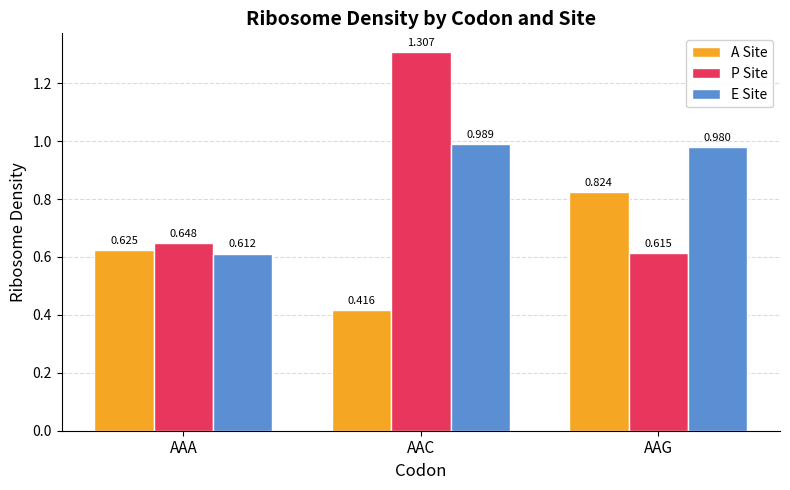

At which label is A Site closest to 0?

AAC